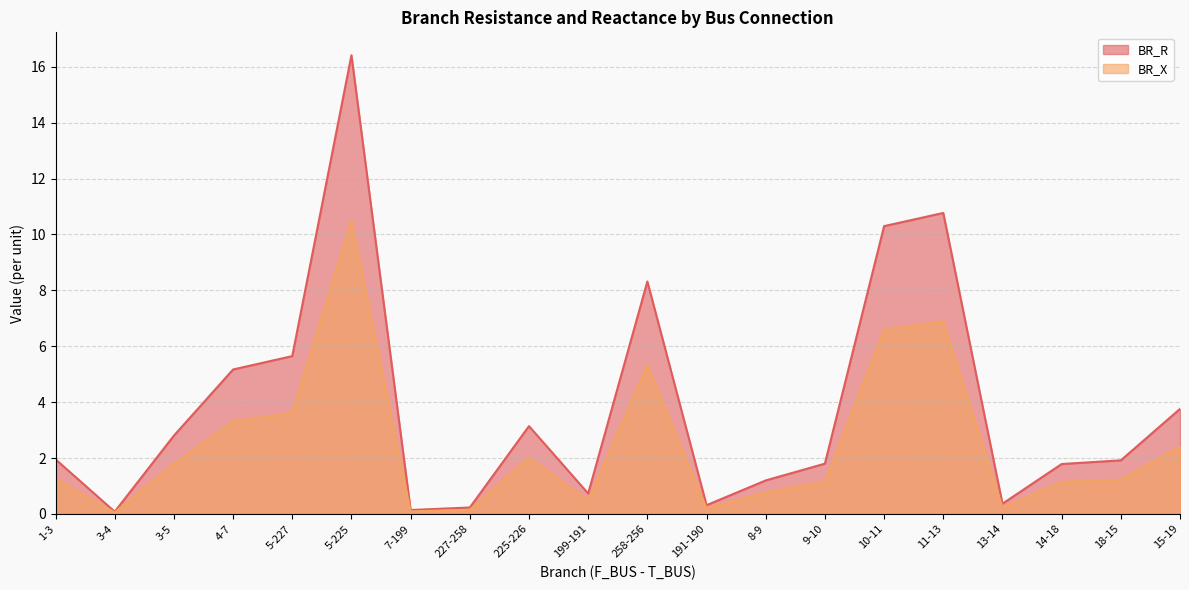

At which category is the sum across all series the highest?

5-225